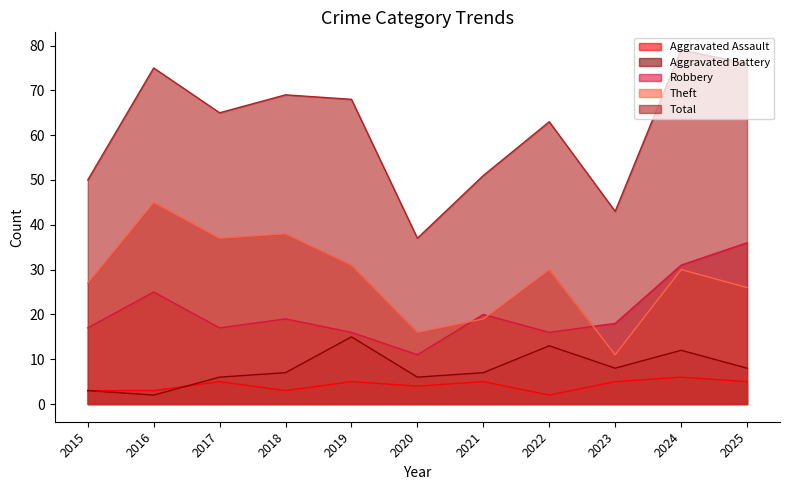

What is the minimum value for Robbery?

11